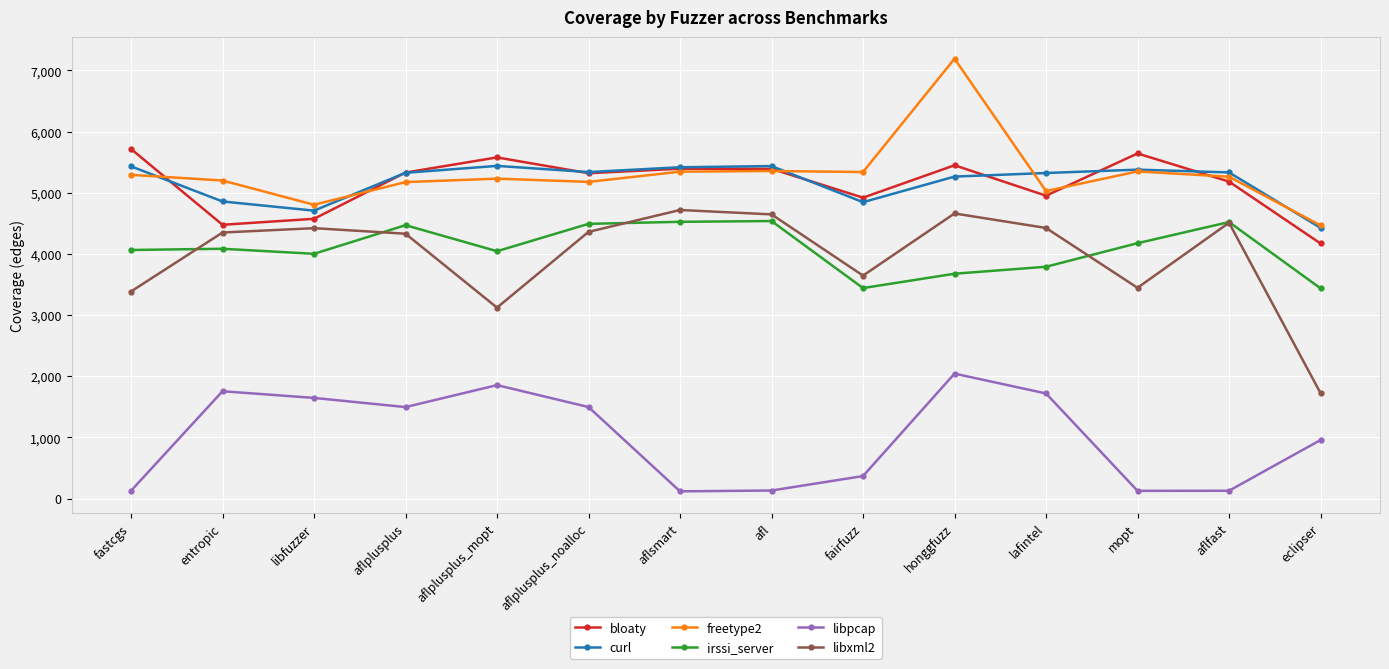

True or false: libxml2 has more than 2 interior local peaks.

True